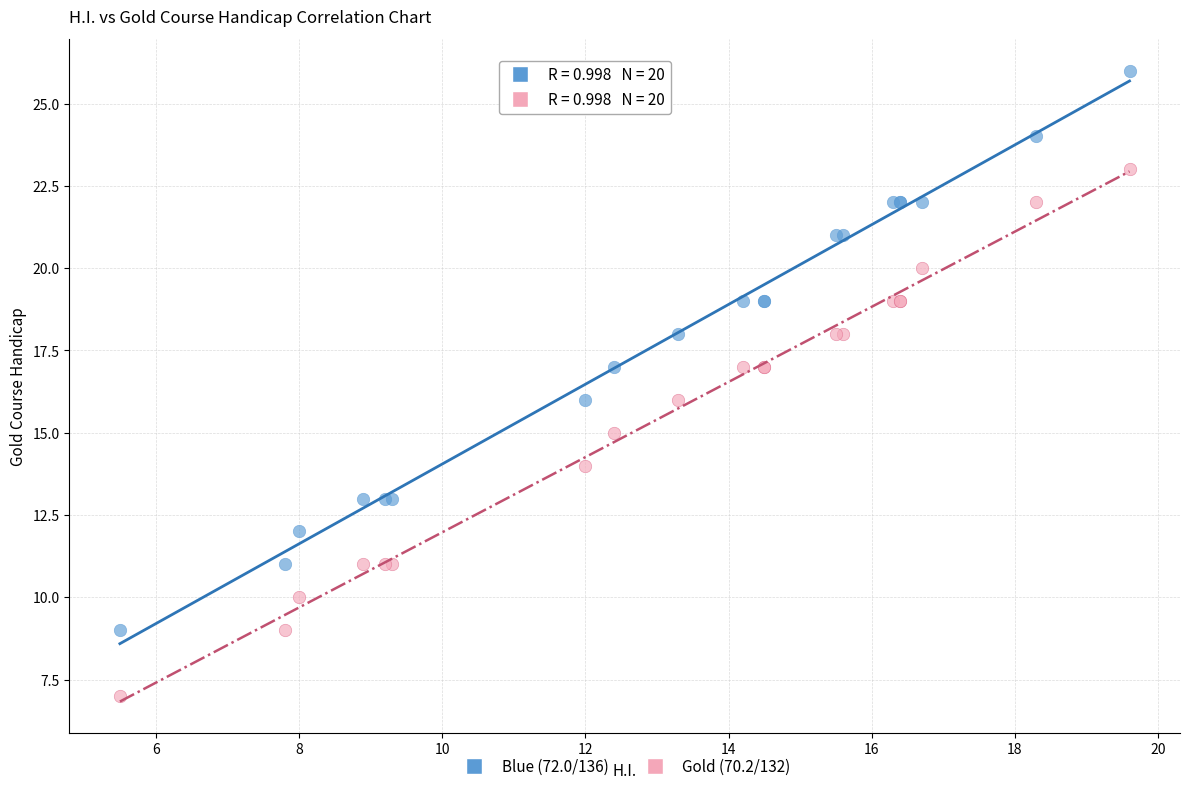

Which series reaches the minimum Y coordinate?

Gold (70.2/132)